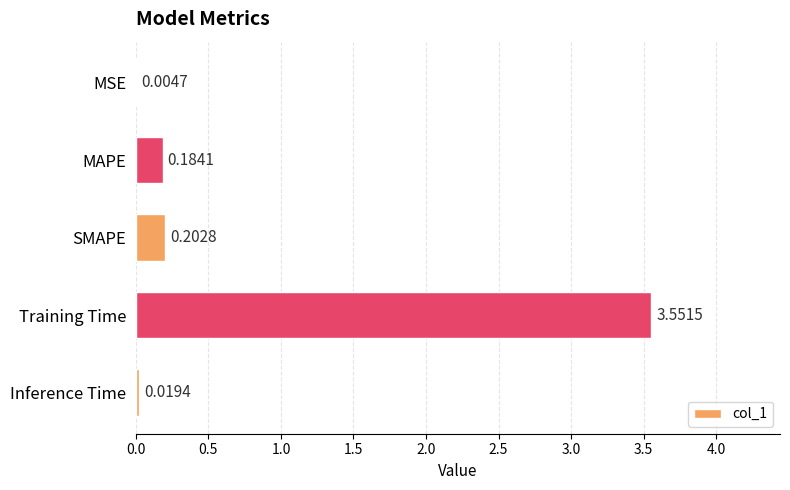

Which category has the highest value across all series?

Training Time